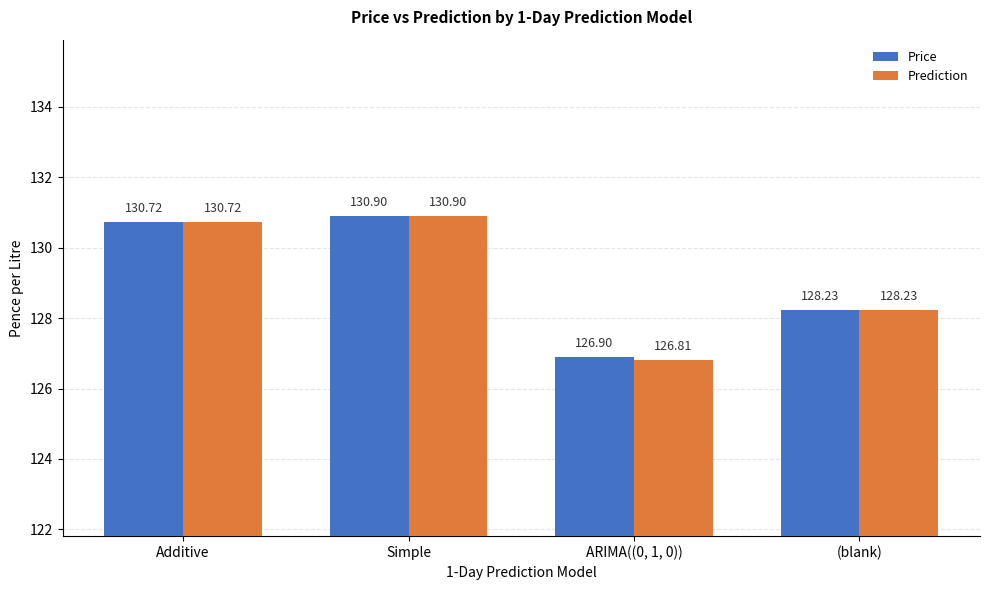

Rank the series by their average value, from highest to lowest.

Price, Prediction